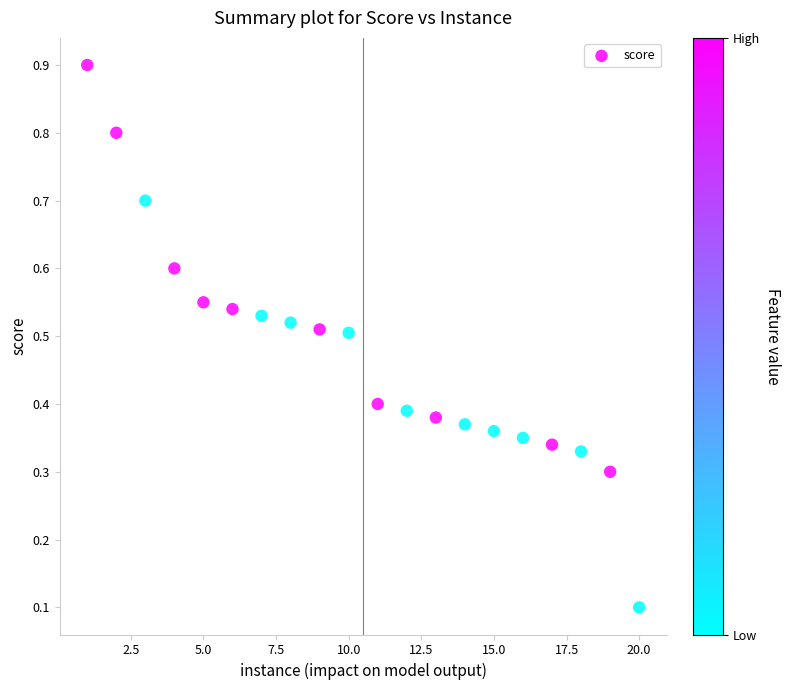

What is the range of X values (max minus min)?

19.0